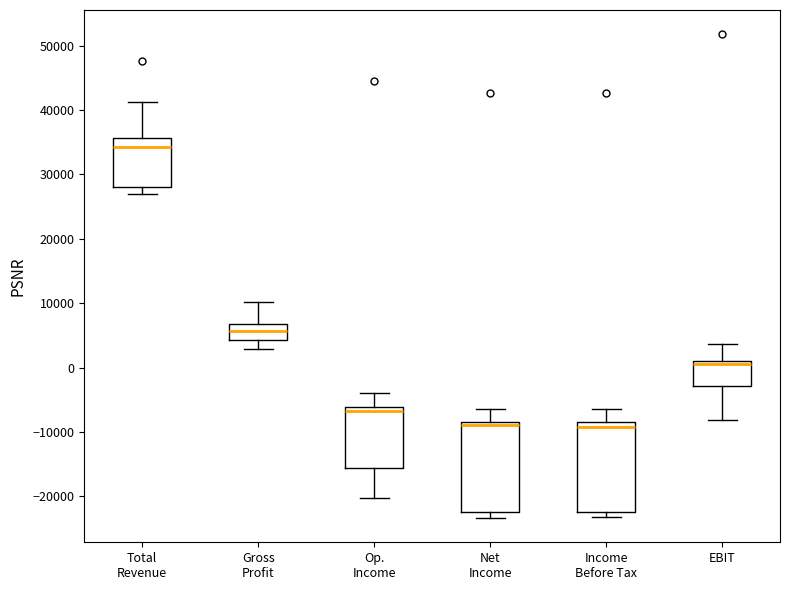

Where is the lower edge of the box for Income Before Tax on the y-axis? The values are not printed on the chart, so give them approximately, as read against the axis.

-22000